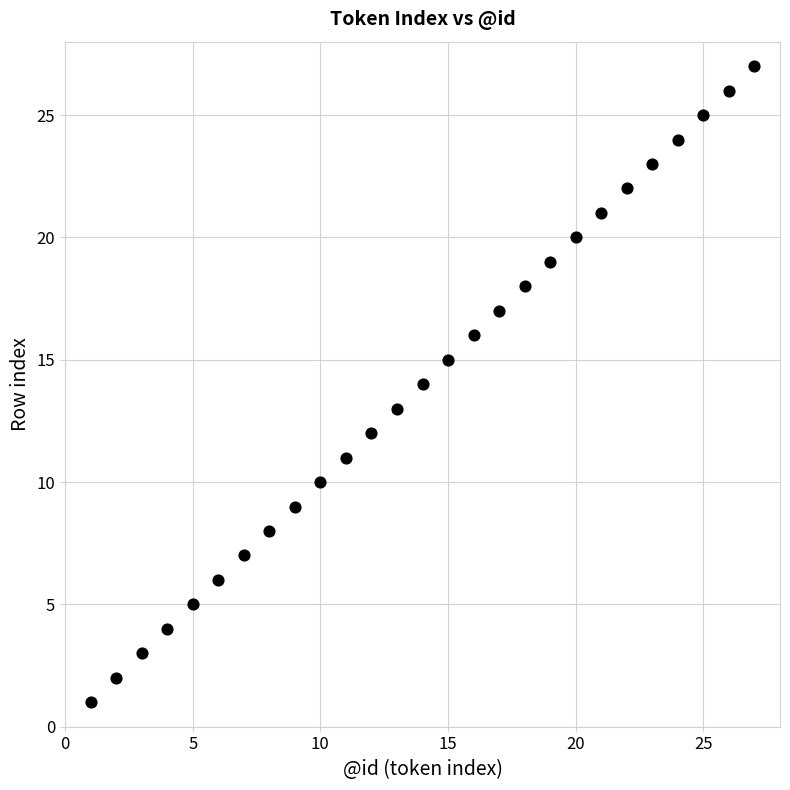

What is the range of X values (max minus min)?

26